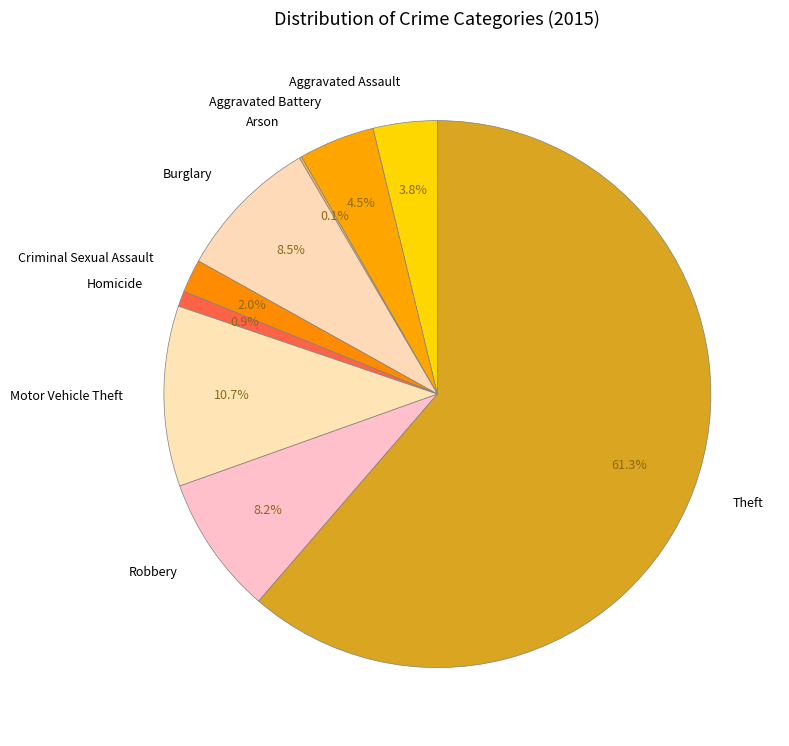

The Homicide slice represents 1% of the pie. True or false?

True